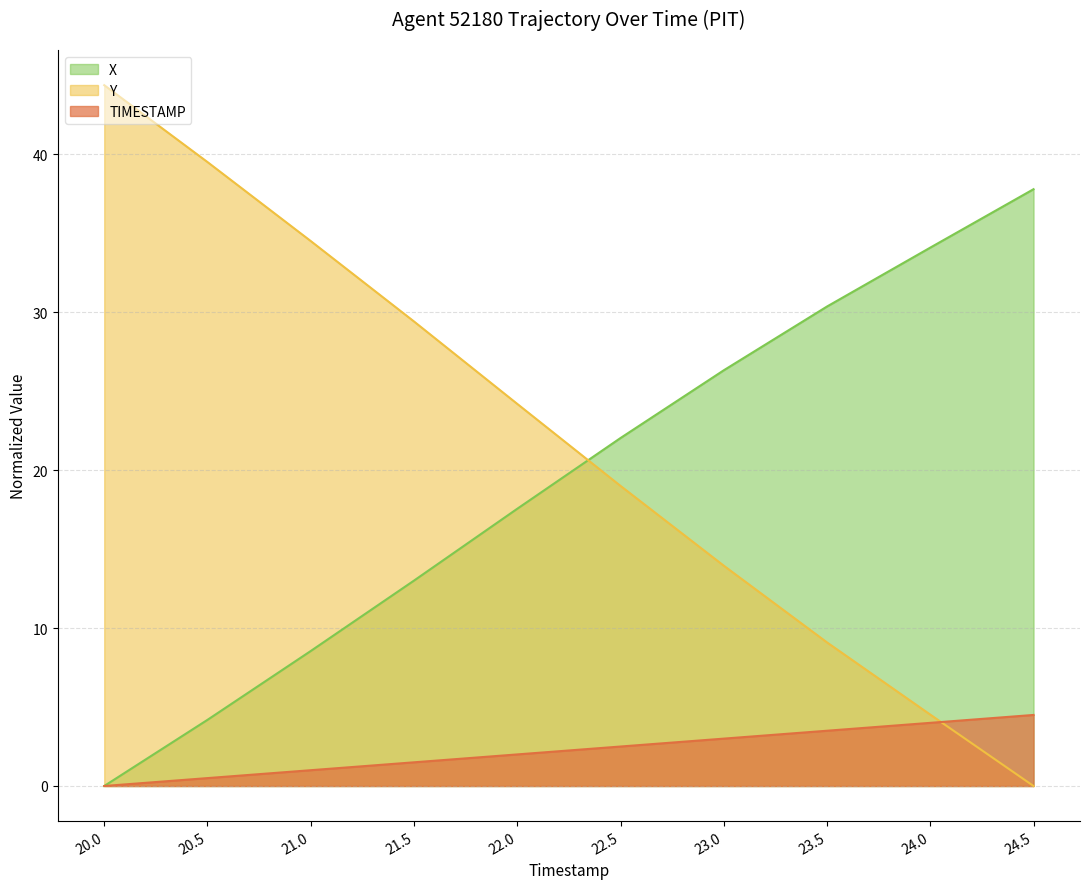

What is the highest value of the X series?

37.8